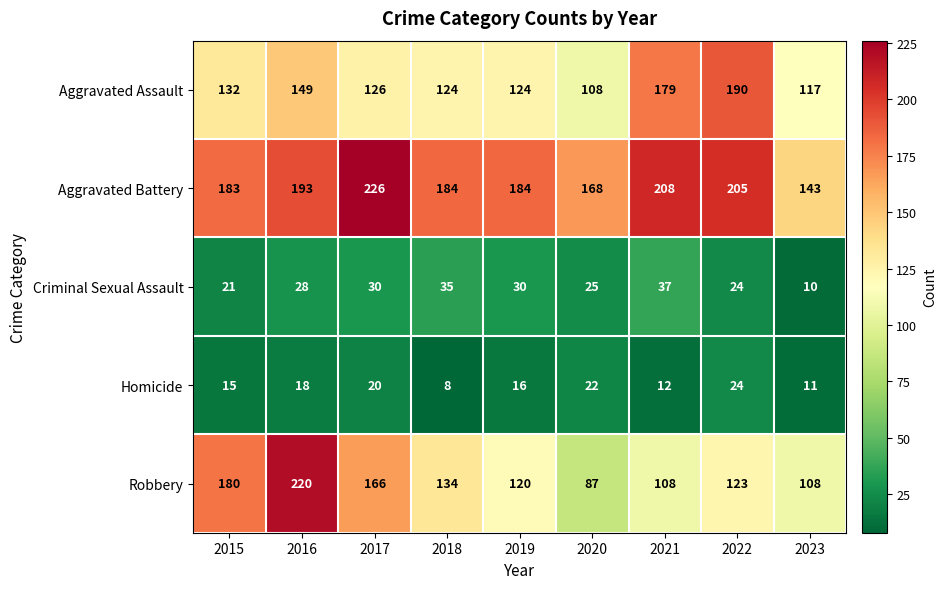

List the series in order of their peak value, highest first.

Aggravated Battery, Robbery, Aggravated Assault, Criminal Sexual Assault, Homicide